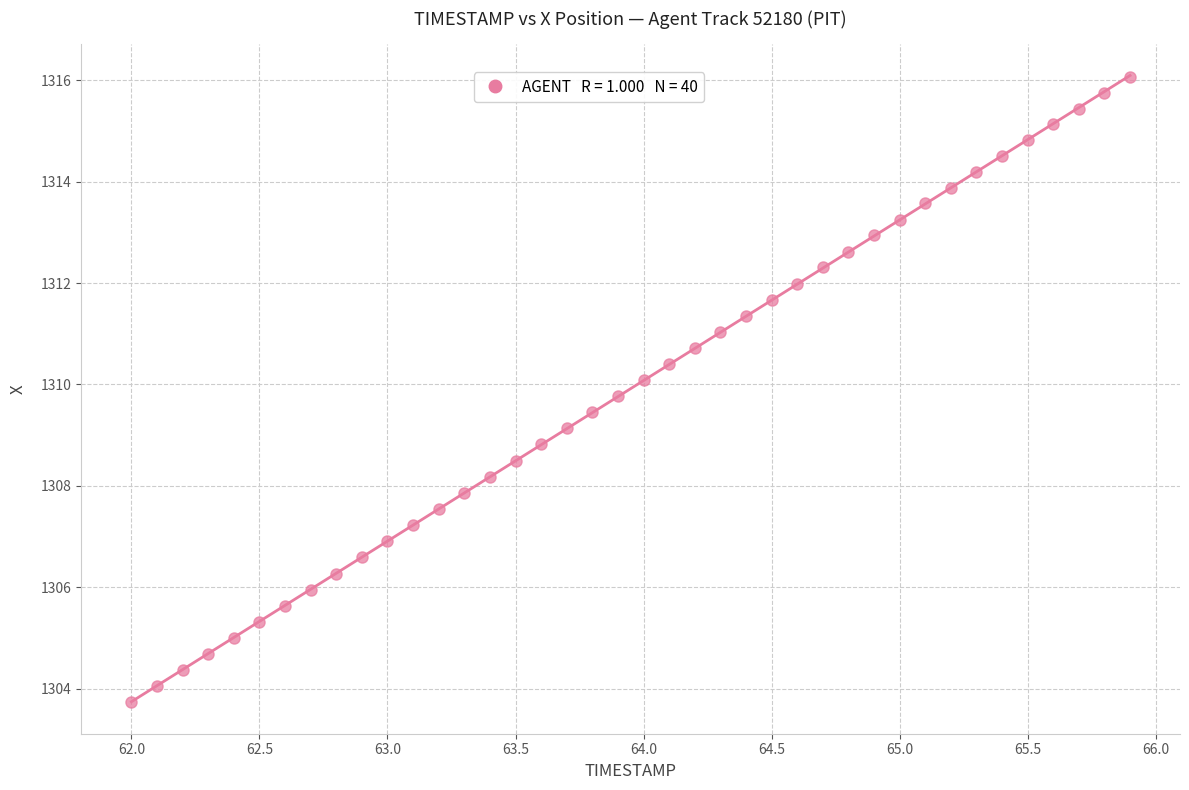

What is the range of X values (max minus min)?

3.9